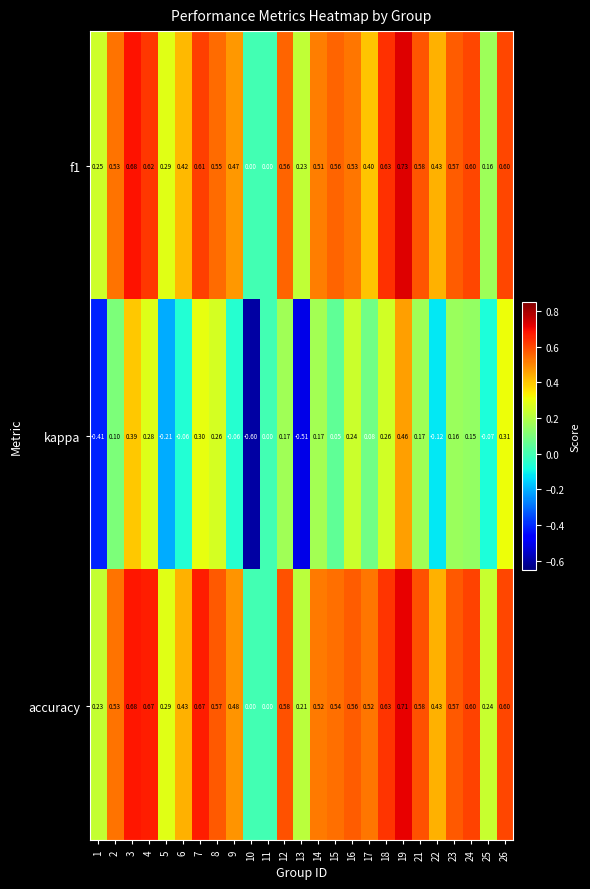

Is the value of f1 at 19 greater than the value of kappa at 12?

Yes